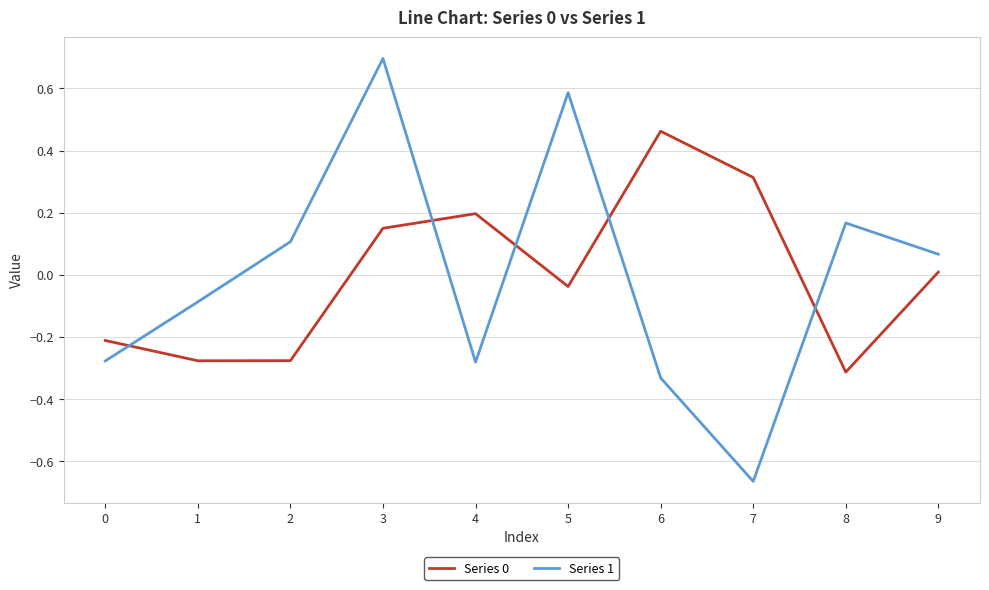

What is the total value across all series at 3?

0.8